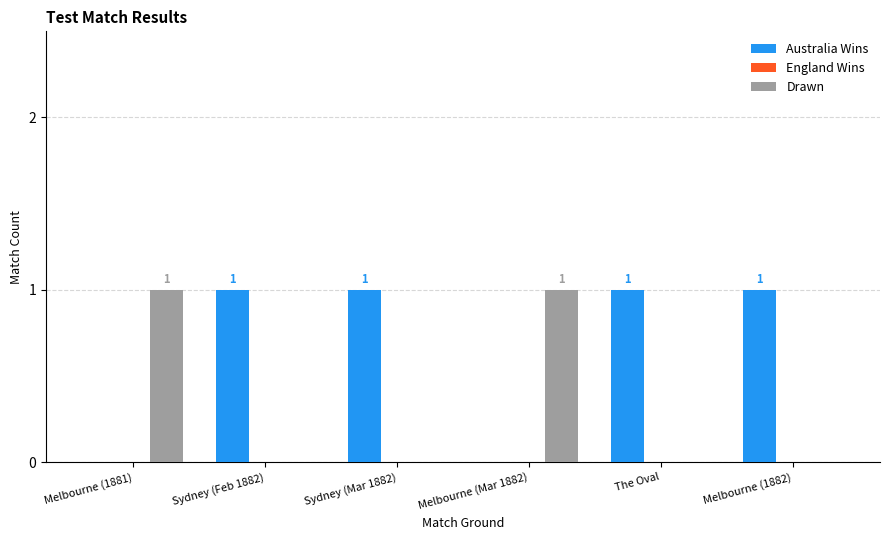

Reading right to left, extract all data points from this chart.

Australia Wins: Melbourne (1882)=1	The Oval=1	Melbourne (Mar 1882)=0	Sydney (Mar 1882)=1	Sydney (Feb 1882)=1	Melbourne (1881)=0
Drawn: Melbourne (1882)=0	The Oval=0	Melbourne (Mar 1882)=1	Sydney (Mar 1882)=0	Sydney (Feb 1882)=0	Melbourne (1881)=1